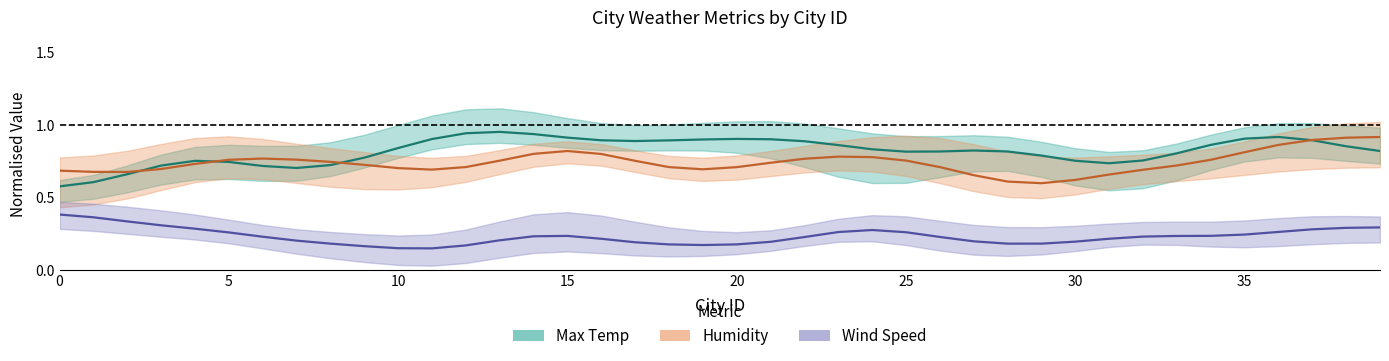

True or false: Humidity has more than 0 interior local peaks.

True